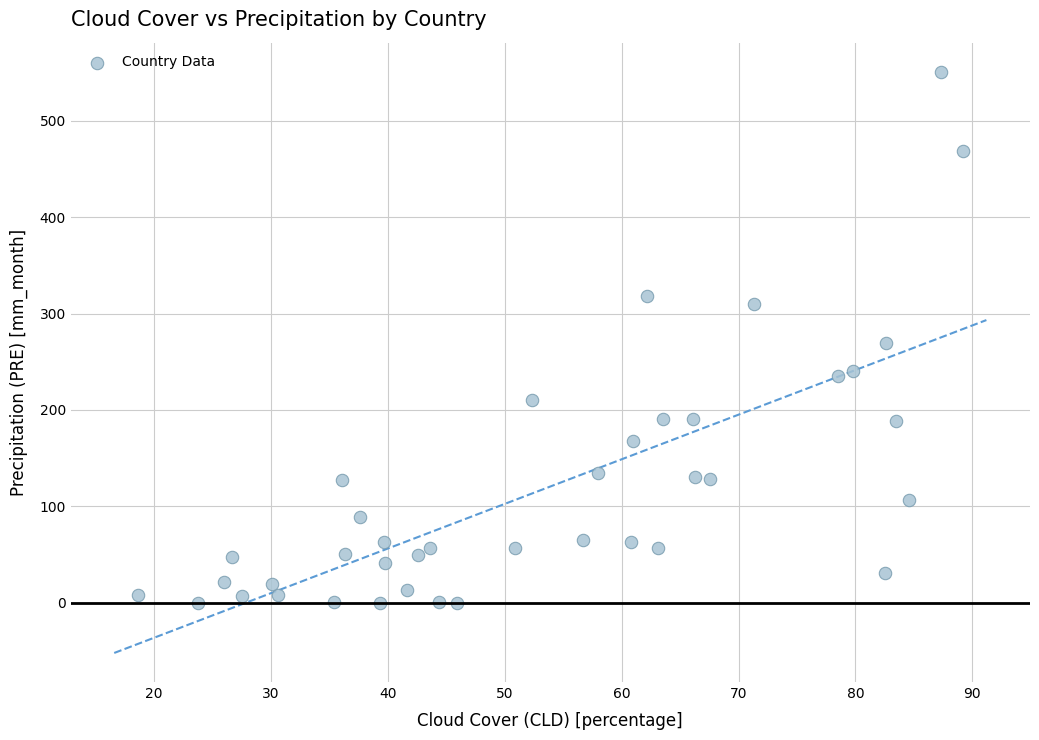

What is the range of Y values (max minus min)?

550.7